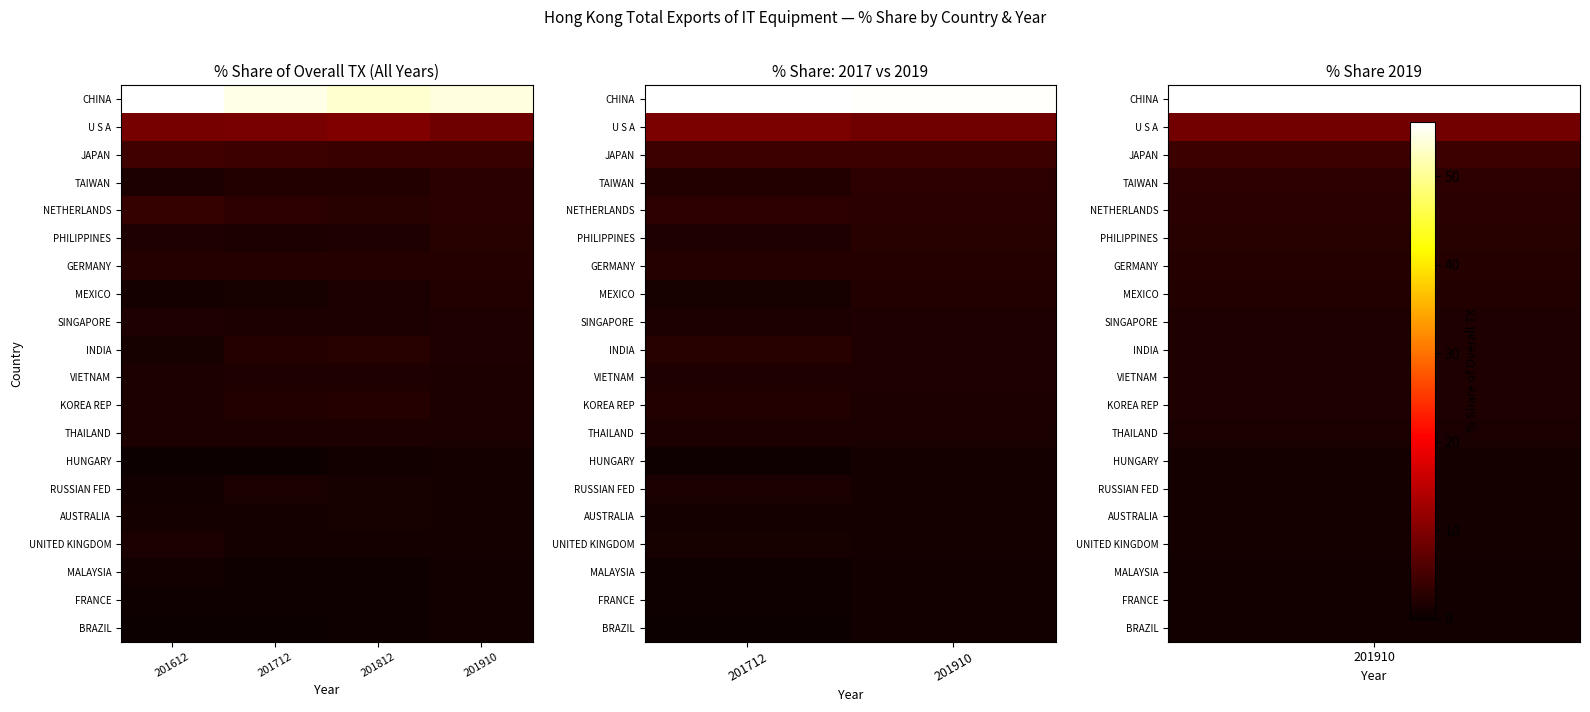

The value of PHILIPPINES at 201910 is 4.0. True or false?

False